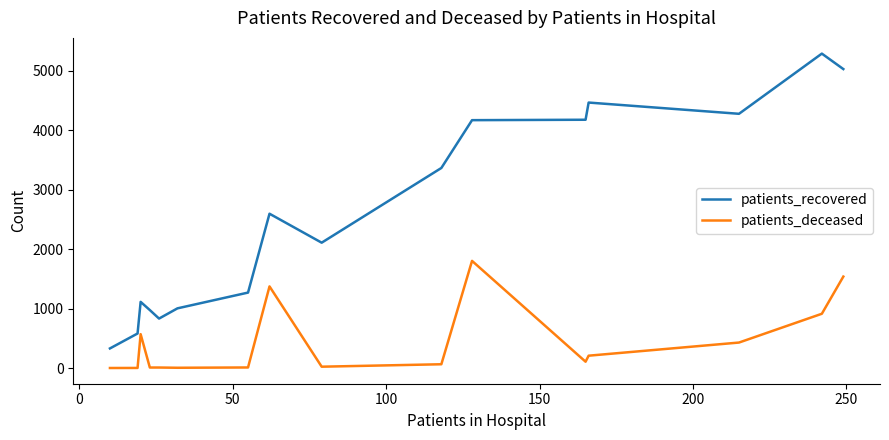

True or false: patients_deceased and patients_recovered cross at least once.

False